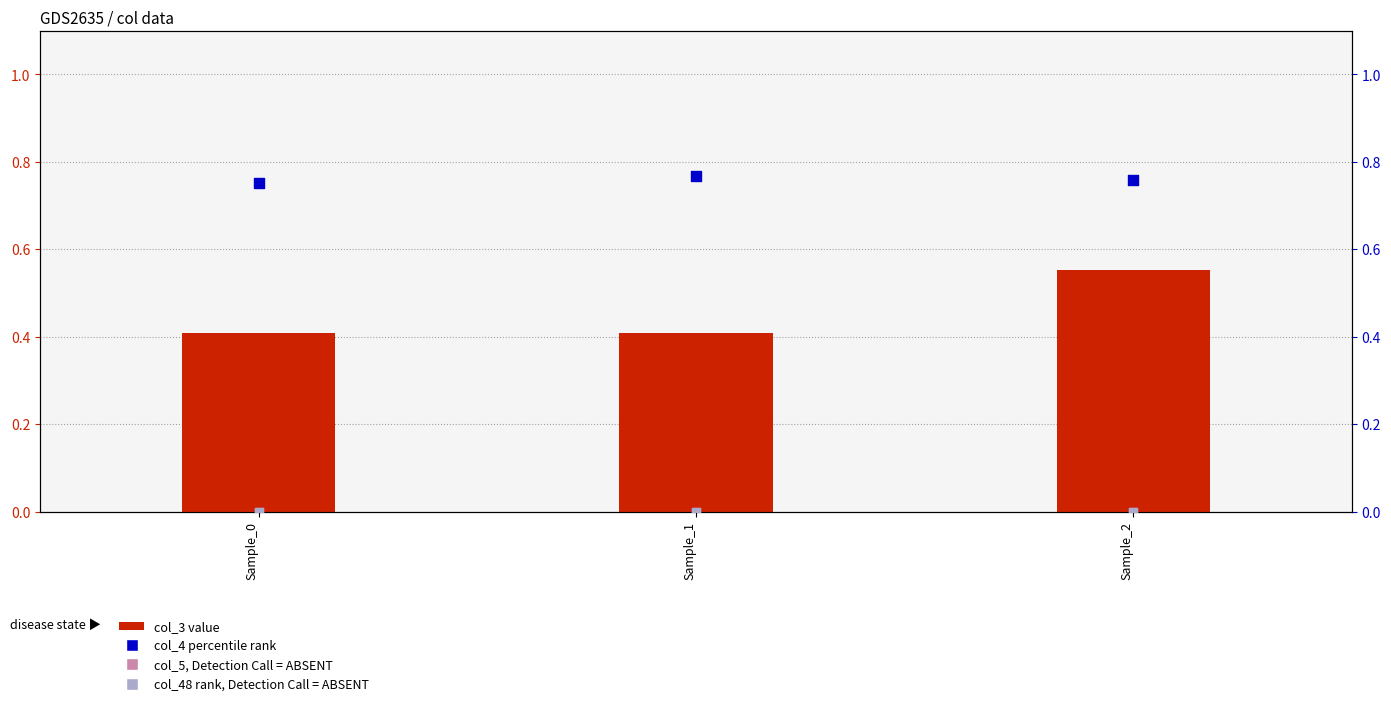

What is the total value across all series at Sample_1?

1.2